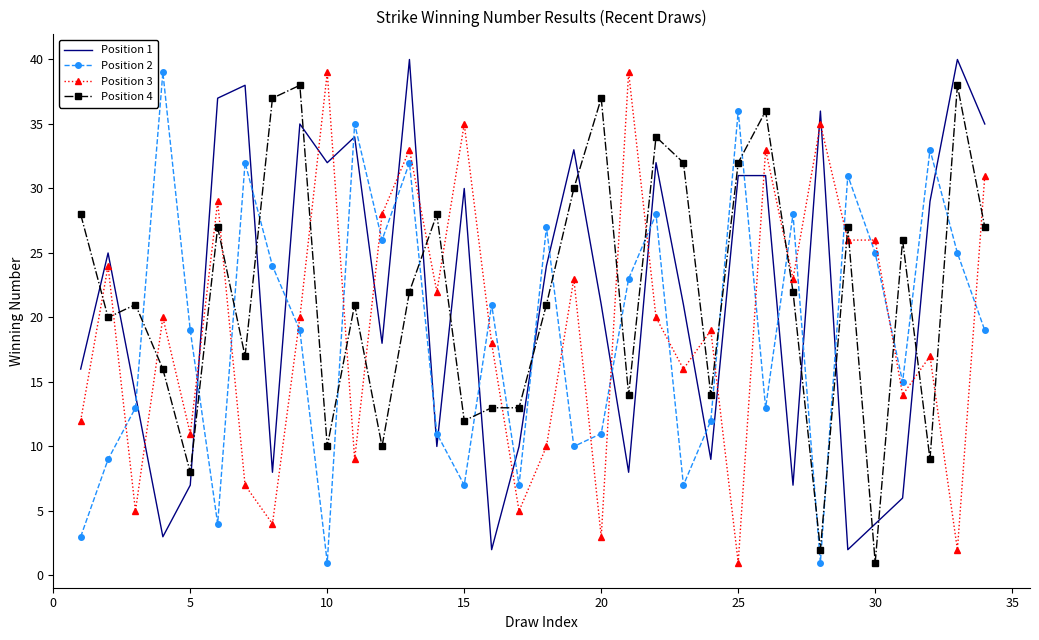

At how many categories does at least one series exceed 2?

34